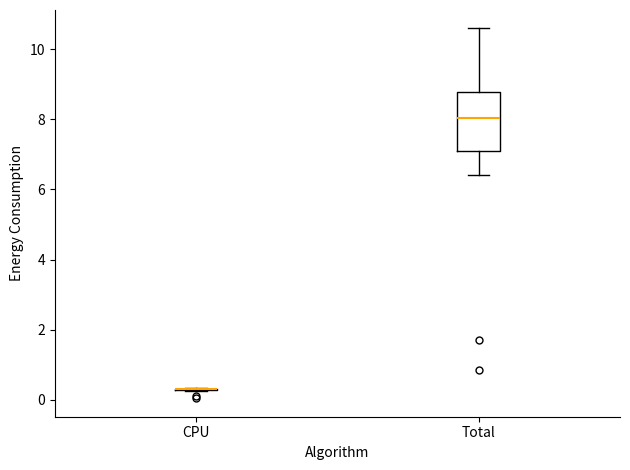

Comparing the boxes themselves (not the whiskers), which one is the tallest?

Total